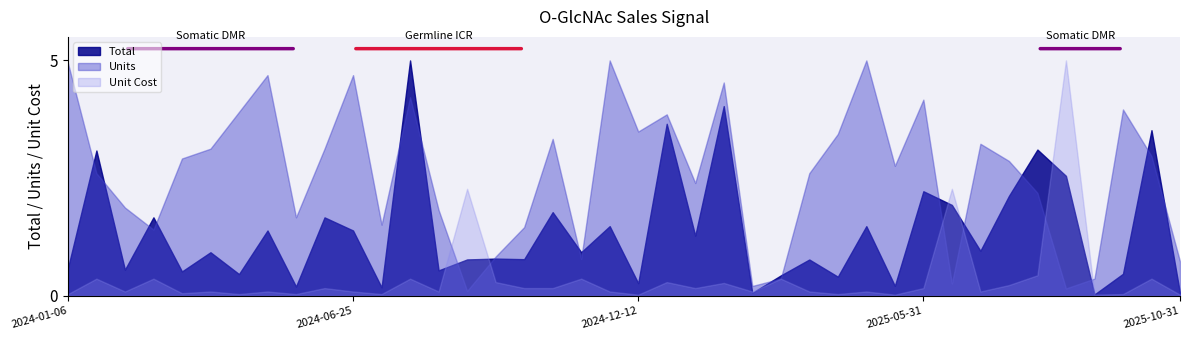

Which series has the largest total across all categories?

Units